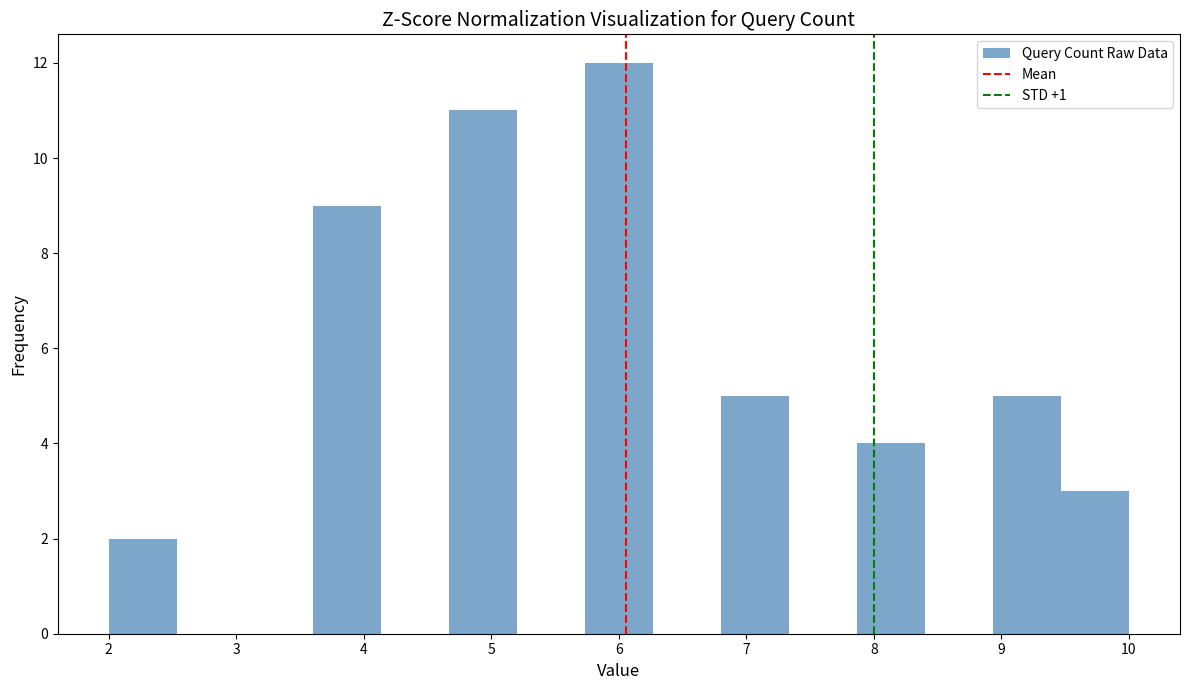

What is the height of the bar covering 8.9 to 9.5 on the x-axis? Neither the bar edges nor the heights are printed on the chart, so give them approximately, as read against the axes.

5